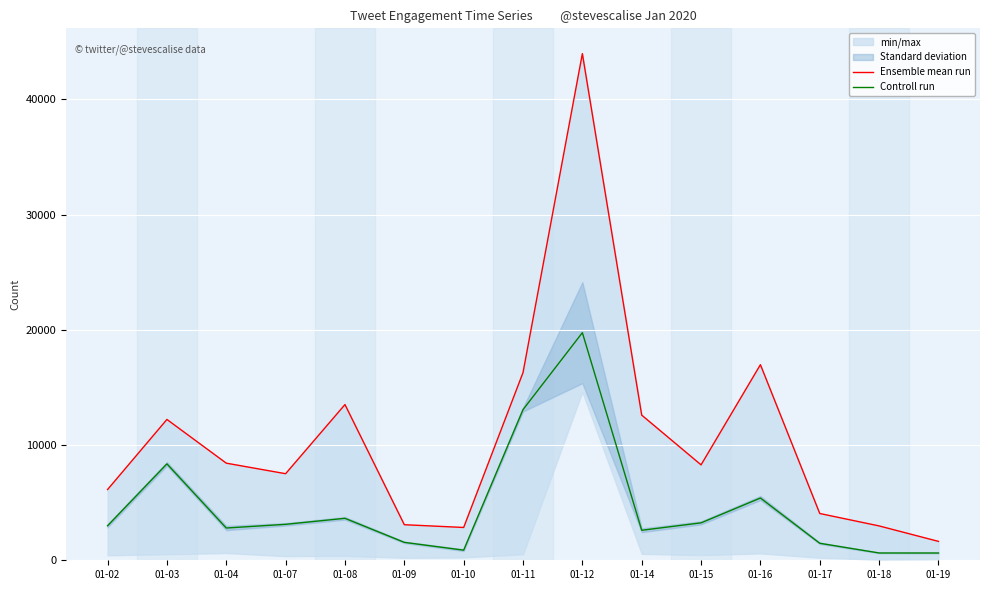

Count the number of categories in the chart.

15